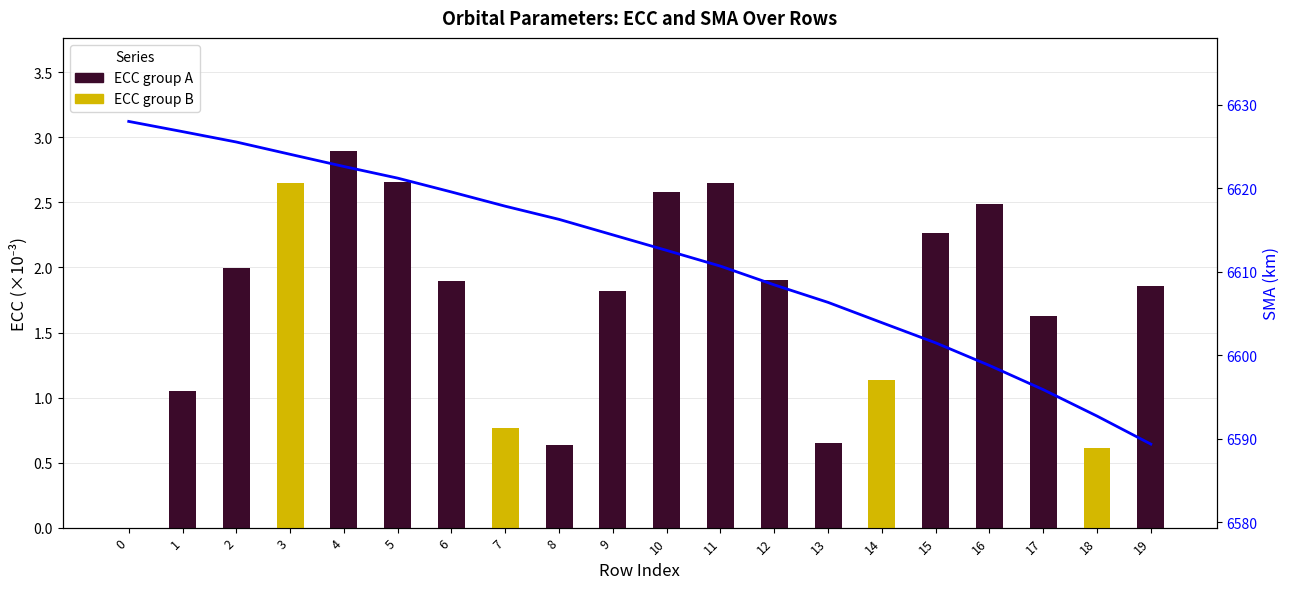

At which label does SMA series first exceed 1?

1